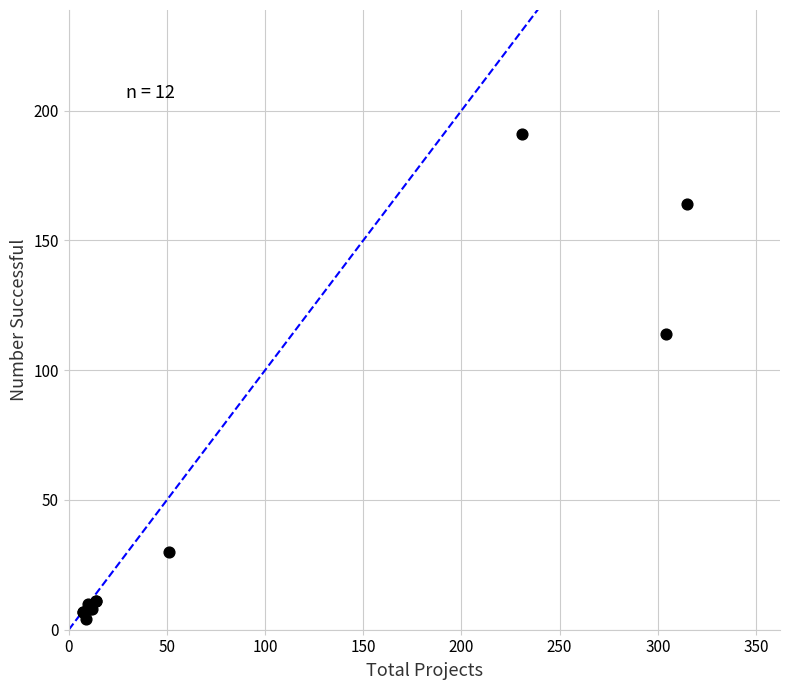

What Y value in the scatter plot is closest to 97?

114